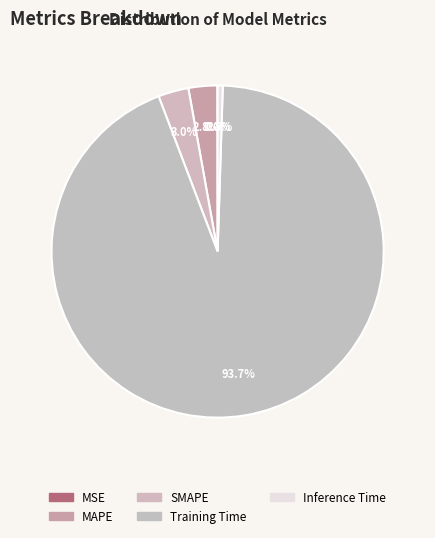

To the nearest percent, what percentage of the pie is Training Time?

94%